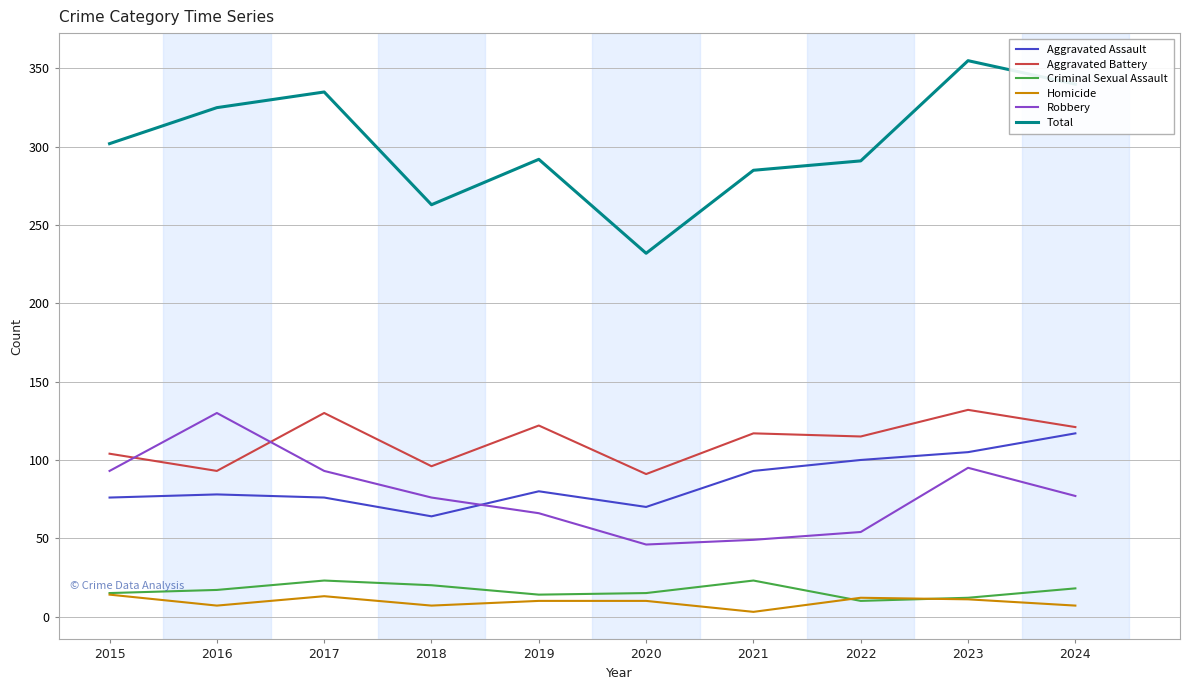

What is the difference between the maximum and second lowest values in the Aggravated Assault series?

47